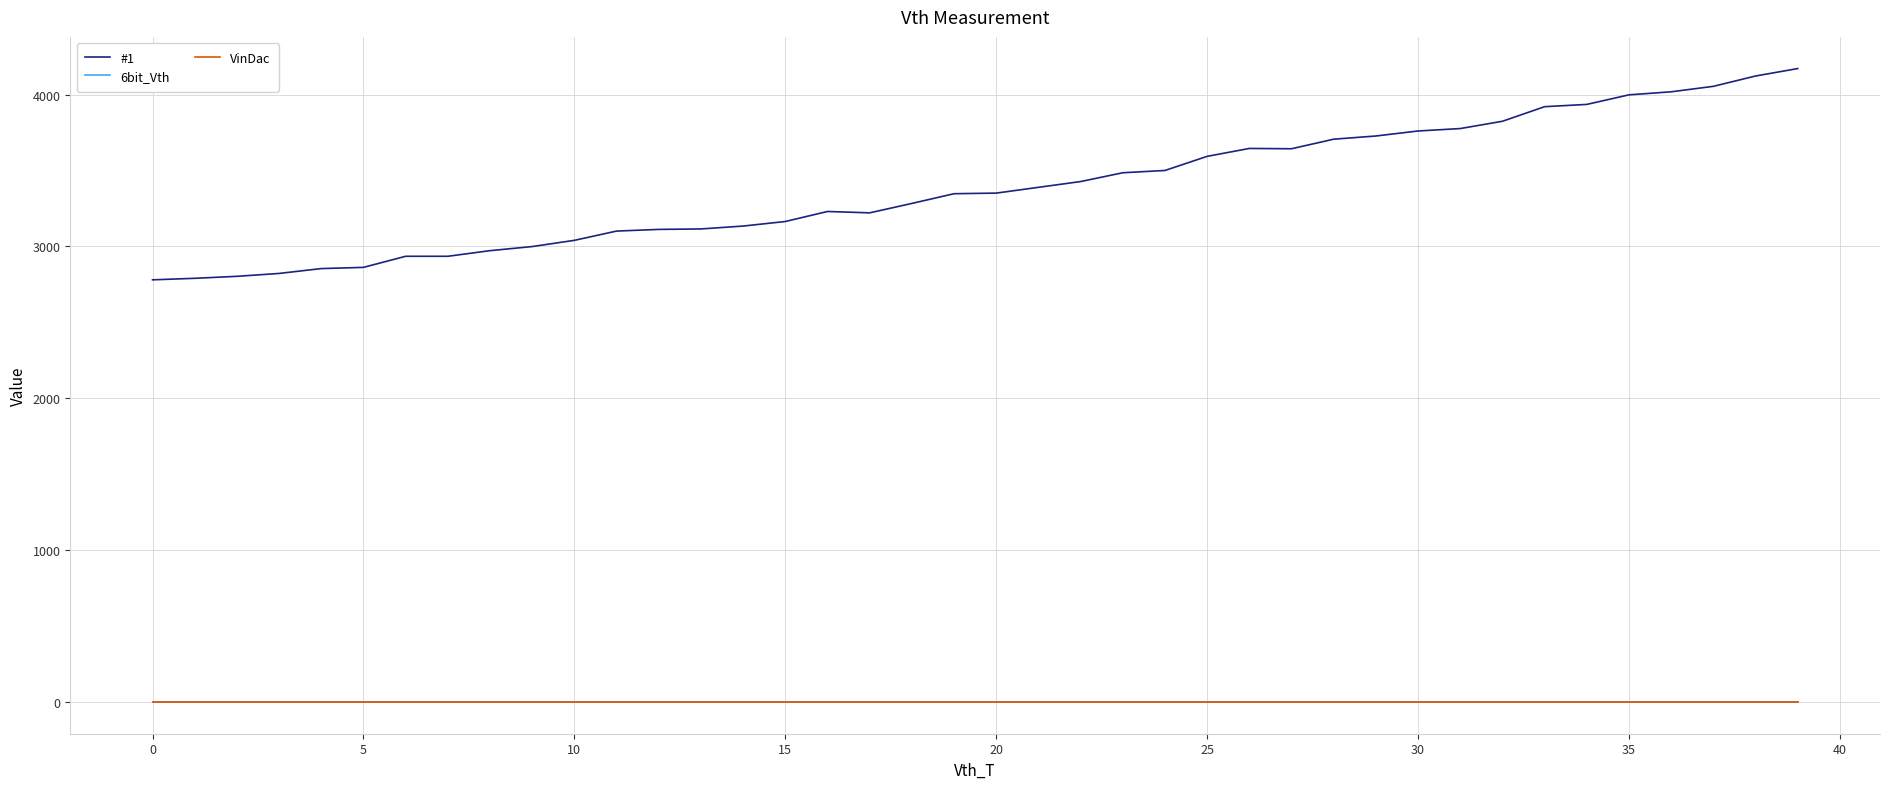

Reading left to right, transcribe all the data shown in this chart.

#1: 2780	2790	2803	2822	2854	2862	2935	2935	2972	2999	3040	3101	3112	3115	3134	3164	3230	3221	3283	3347	3351	3389	3427	3485	3500	3593	3645	3643	3706	3727	3760	3776	3824	3920	3935	3998	4018	4054	4122	4171
6bit_Vth: 0	0	0	0	0	0	0	0	0	0	0	0	0	0	0	0	0	0	0	0	0	0	0	0	0	0	0	0	0	0	0	0	0	0	0	0	0	0	0	0
VinDac: 0	0	0	0	0	0	0	0	0	0	0	0	0	0	0	0	0	0	0	0	0	0	0	0	0	0	0	0	0	0	0	0	0	0	0	0	0	0	0	0